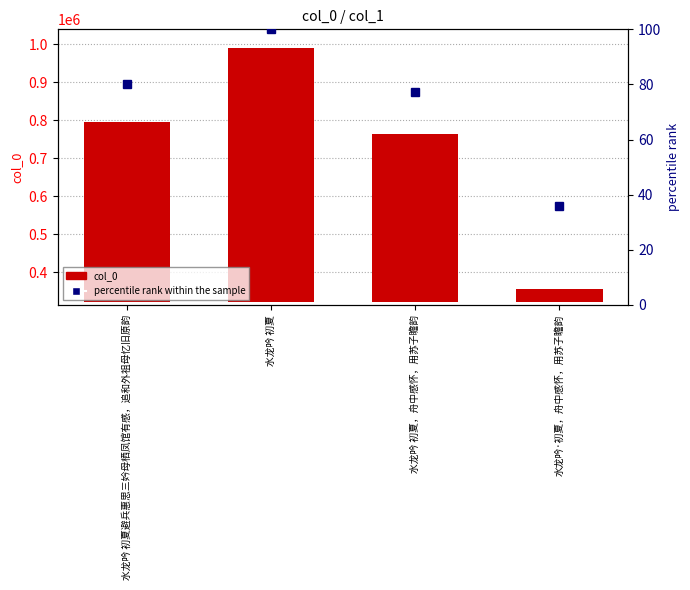

Are the bars horizontal?

No